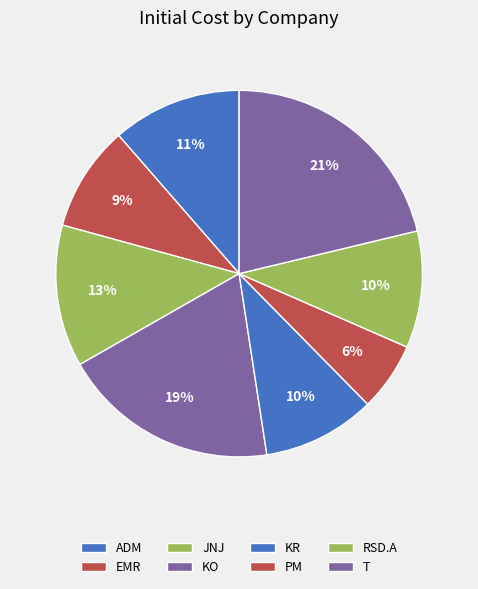

To the nearest percent, what portion does PM represent?

6%